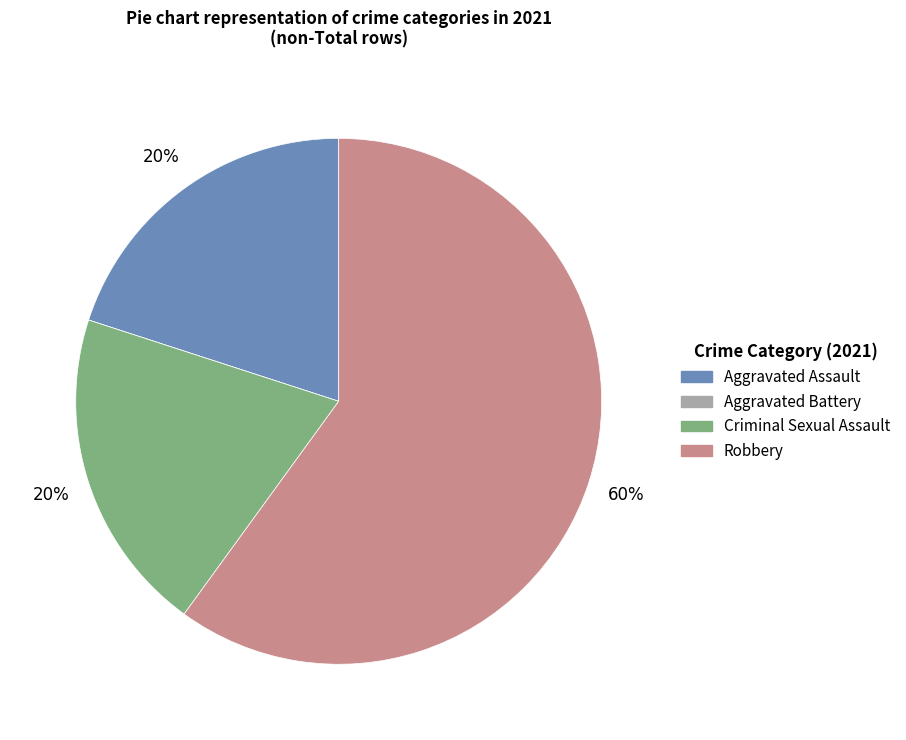

Is it true that Criminal Sexual Assault is 20% of the pie?

True